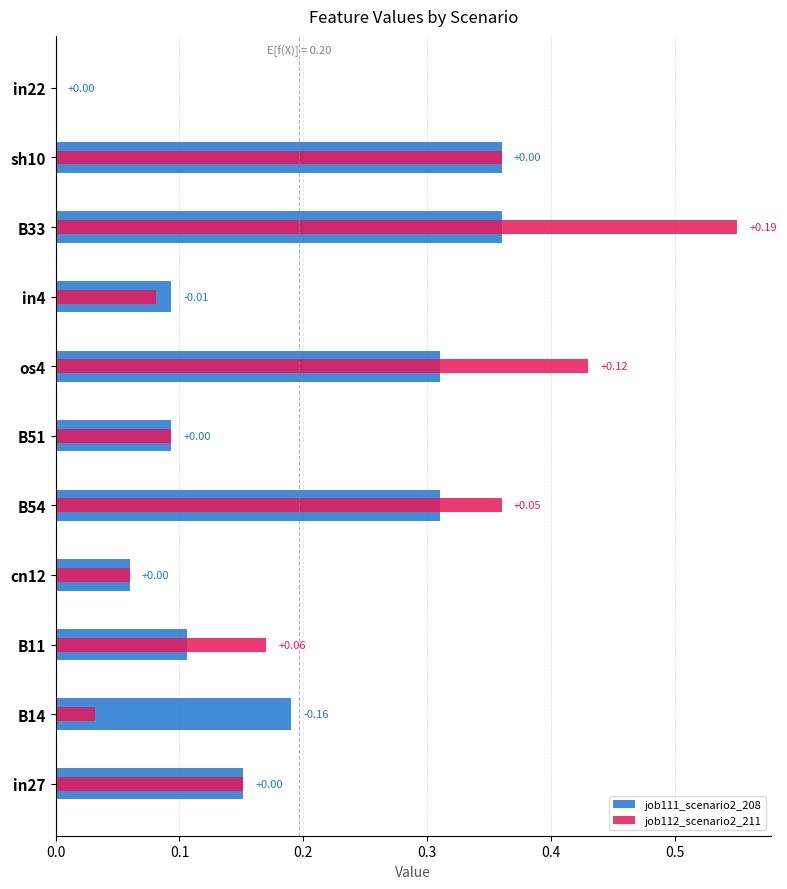

The value of job112_scenario2_211 at os4 is 0.2. True or false?

False